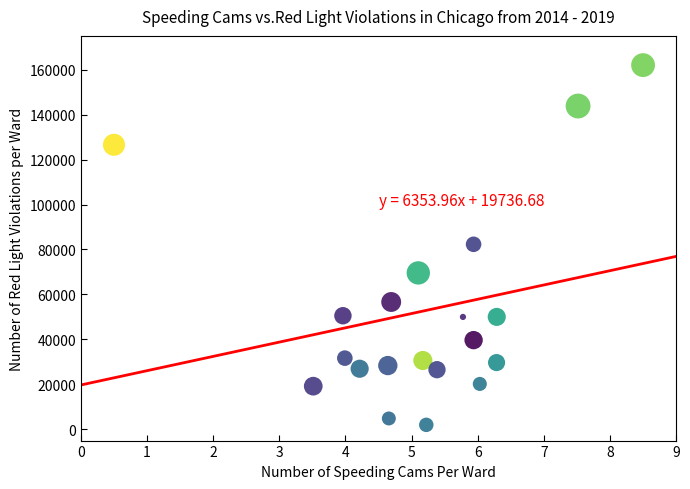

What is the range of Y values (max minus min)?

160000.0